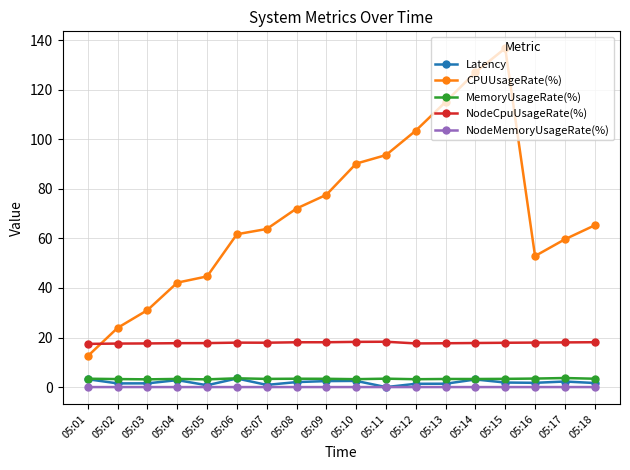

What is the difference between the CPUUsageRate(%) values at 05:13 and 05:02?

91.2